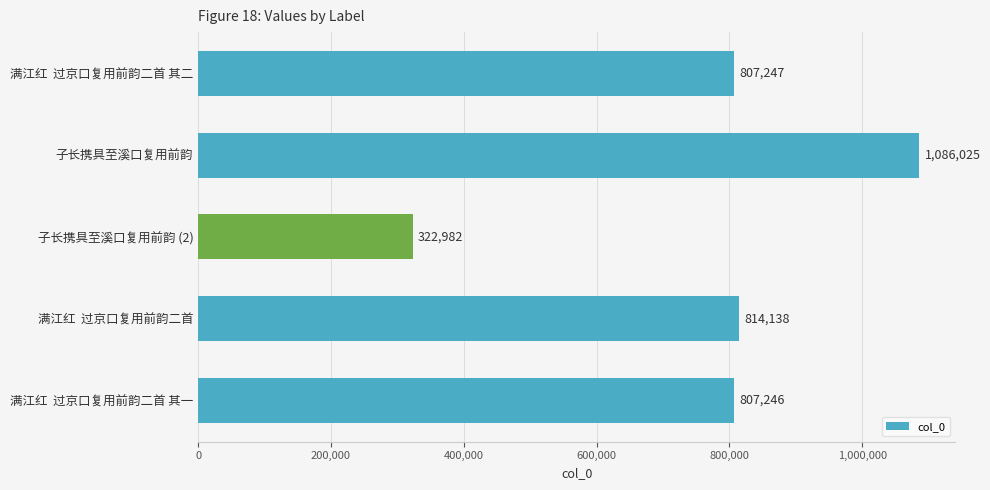

Does the chart contain any negative values?

No